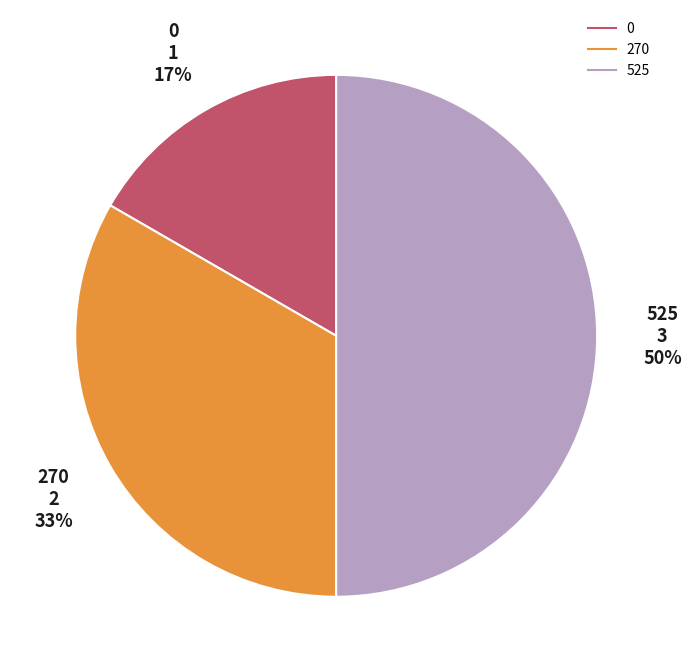

To the nearest percent, what is the difference between the largest and smallest slice percentages?

33%